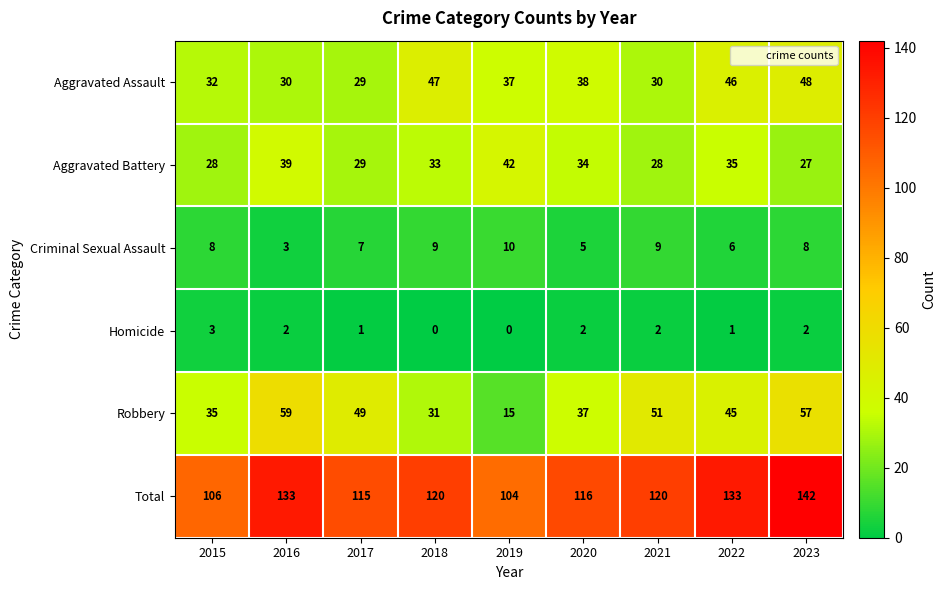

The value of Total at 2020 is 185. True or false?

False